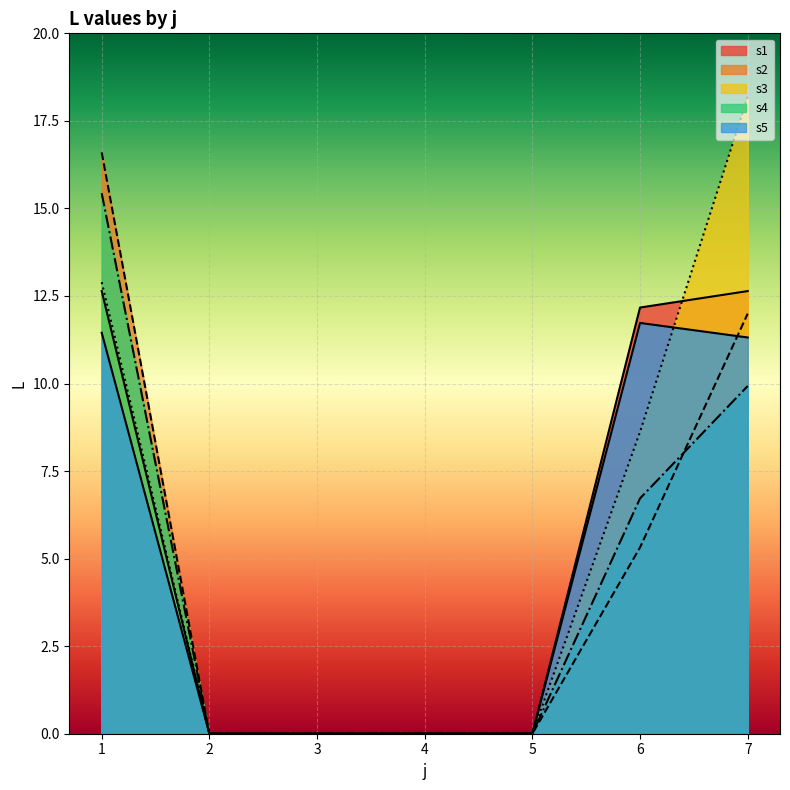

Count the number of data series in this chart.

5